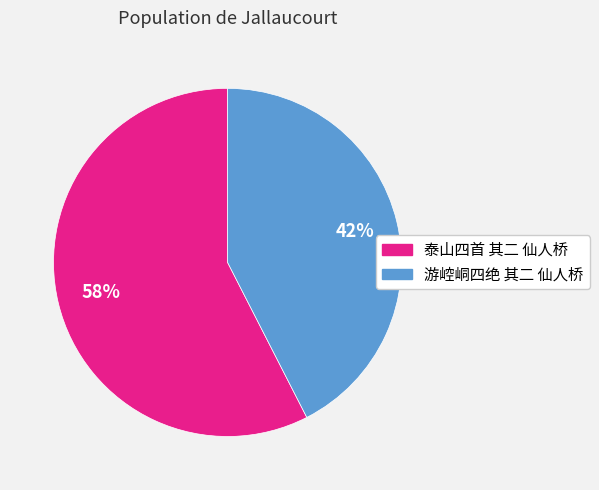

Count the number of slices in the pie.

2